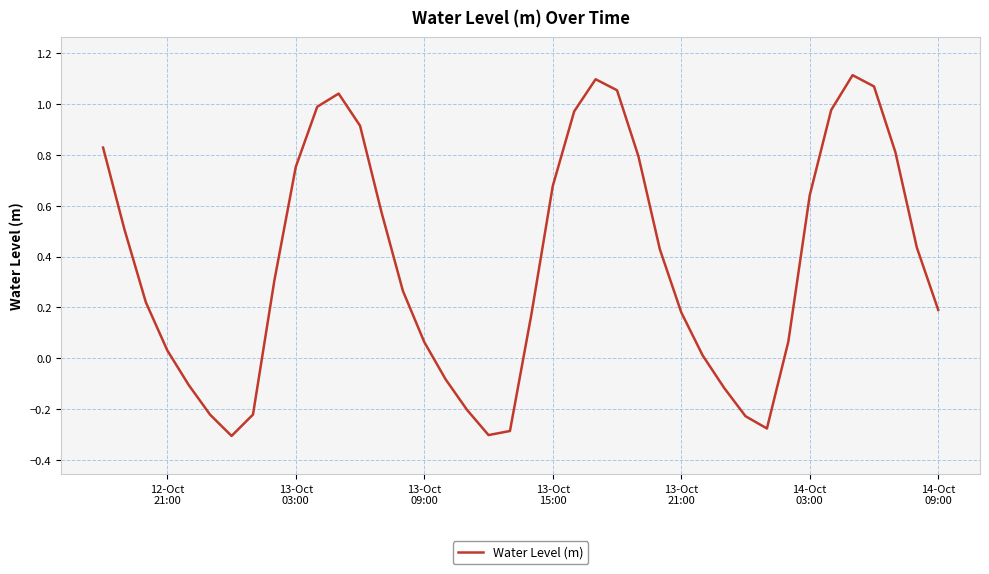

What is the difference between the maximum and minimum values?

1.4